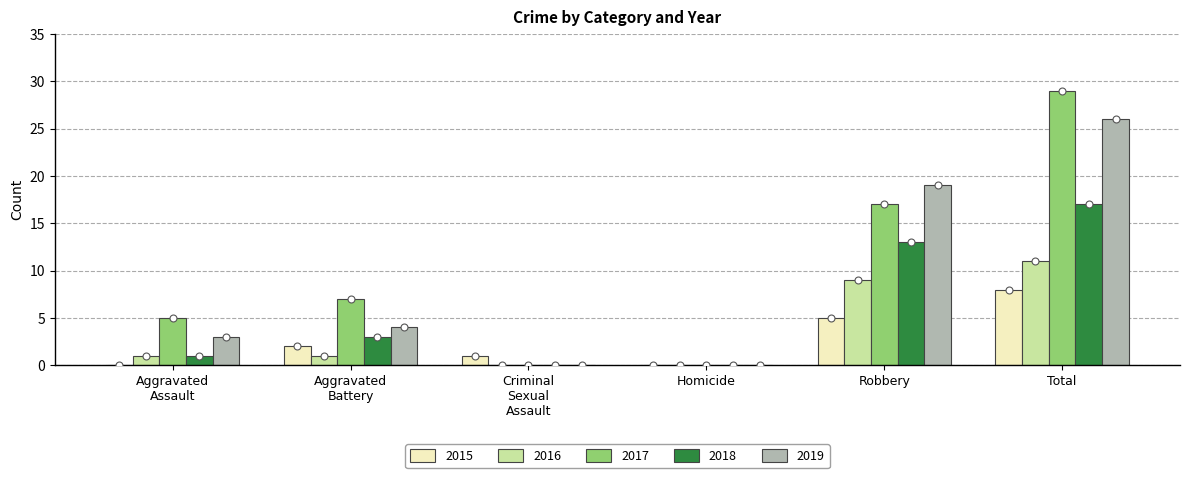

Which series has the largest Y range (max minus min)?

2017